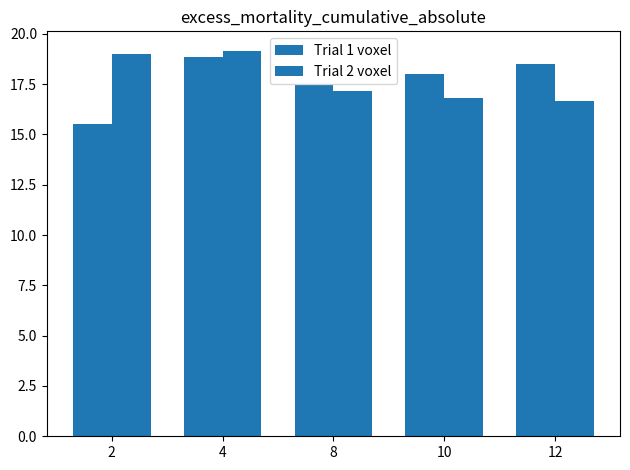

List the labels in order of Trial 1 voxel value, largest first.

4, 12, 10, 8, 2